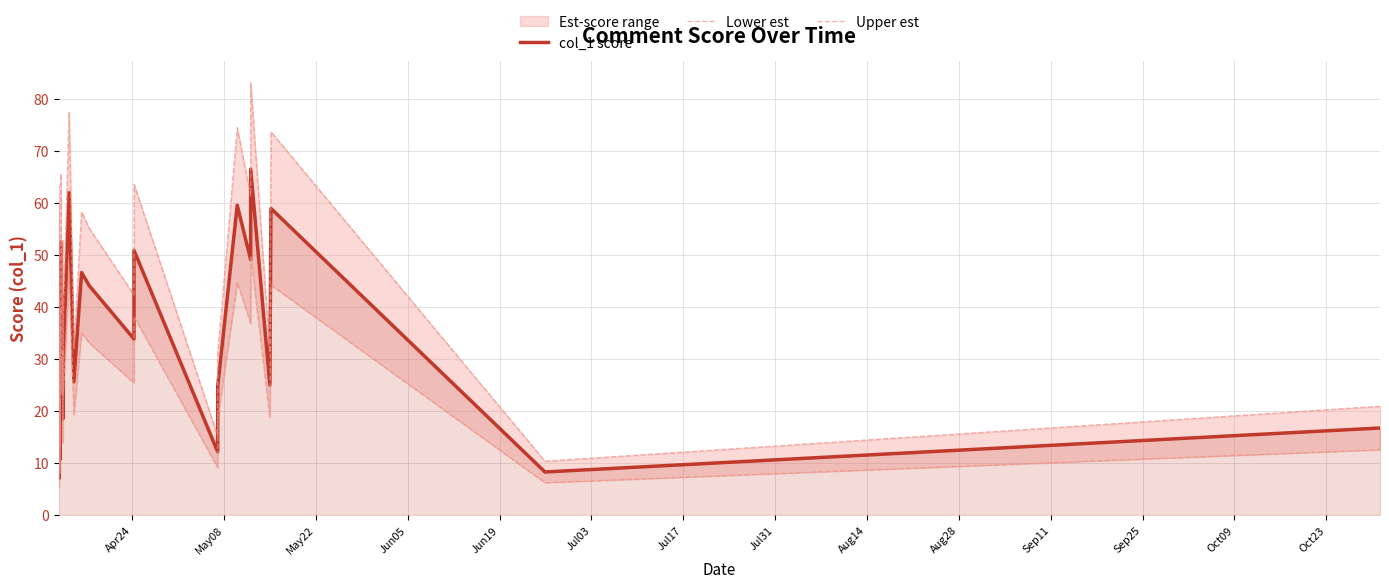

The value of Upper est at 15 is 54.2. True or false?

False